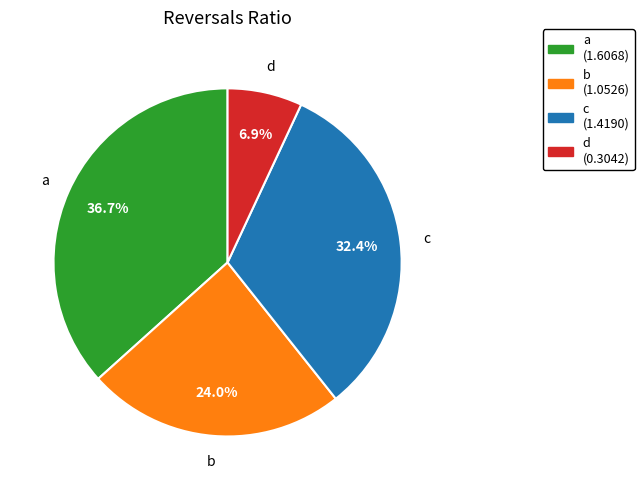

Is it true that d is 7% of the pie?

True